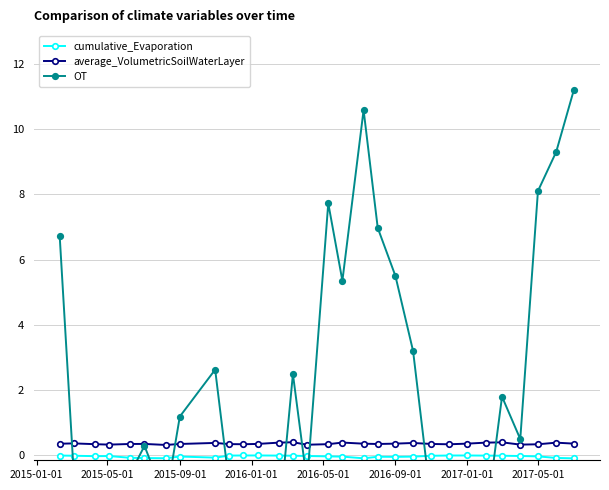

Reading left to right, what are all the values shown in this chart?

cumulative_Evaporation: -0.0	-0.0	-0.0	-0.0	-0.1	-0.1	-0.1	-0.0	-0.1	-0.0	-0.0	-0.0	-0.0	-0.0	-0.0	-0.0	-0.0	-0.1	-0.0	-0.0	-0.0	-0.0	-0.0	-0.0	-0.0	-0.0	-0.0	-0.0	-0.1	-0.1
average_VolumetricSoilWaterLayer: 0.4	0.4	0.3	0.3	0.3	0.4	0.3	0.3	0.4	0.3	0.3	0.4	0.4	0.4	0.3	0.3	0.4	0.4	0.3	0.4	0.4	0.3	0.3	0.4	0.4	0.4	0.3	0.3	0.4	0.4
OT: 6.7	-0.6	-1.3	-0.8	-0.6	0.3	-1.4	1.2	2.6	-0.9	-6.7	-0.9	-2.1	2.5	-0.8	7.7	5.4	10.6	7.0	5.5	3.2	-1.5	-4.5	-3.2	-2.1	1.8	0.5	8.1	9.3	11.2